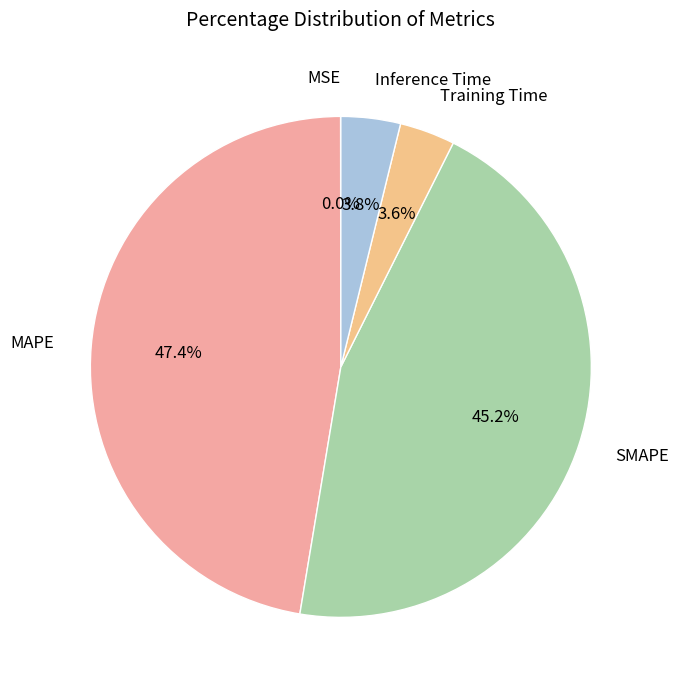

To the nearest percent, what is the combined percentage of Training Time and Inference Time?

7%